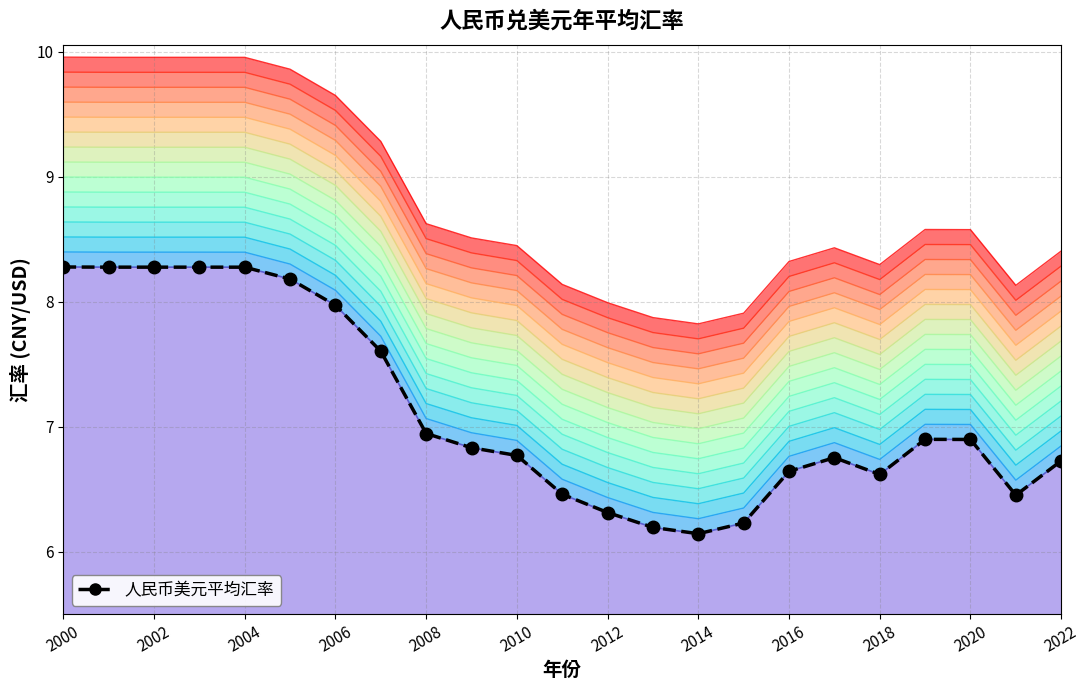

How many interior local valleys (lower than both neighbors) does the data have?

3